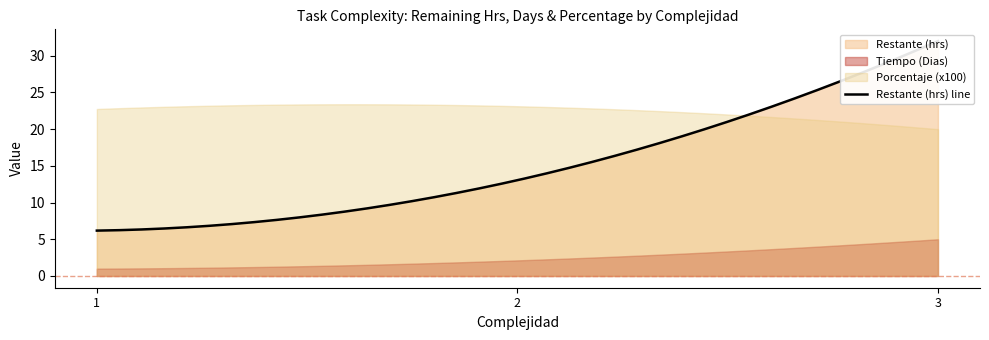

What is the label of the 31st point from the left?

2